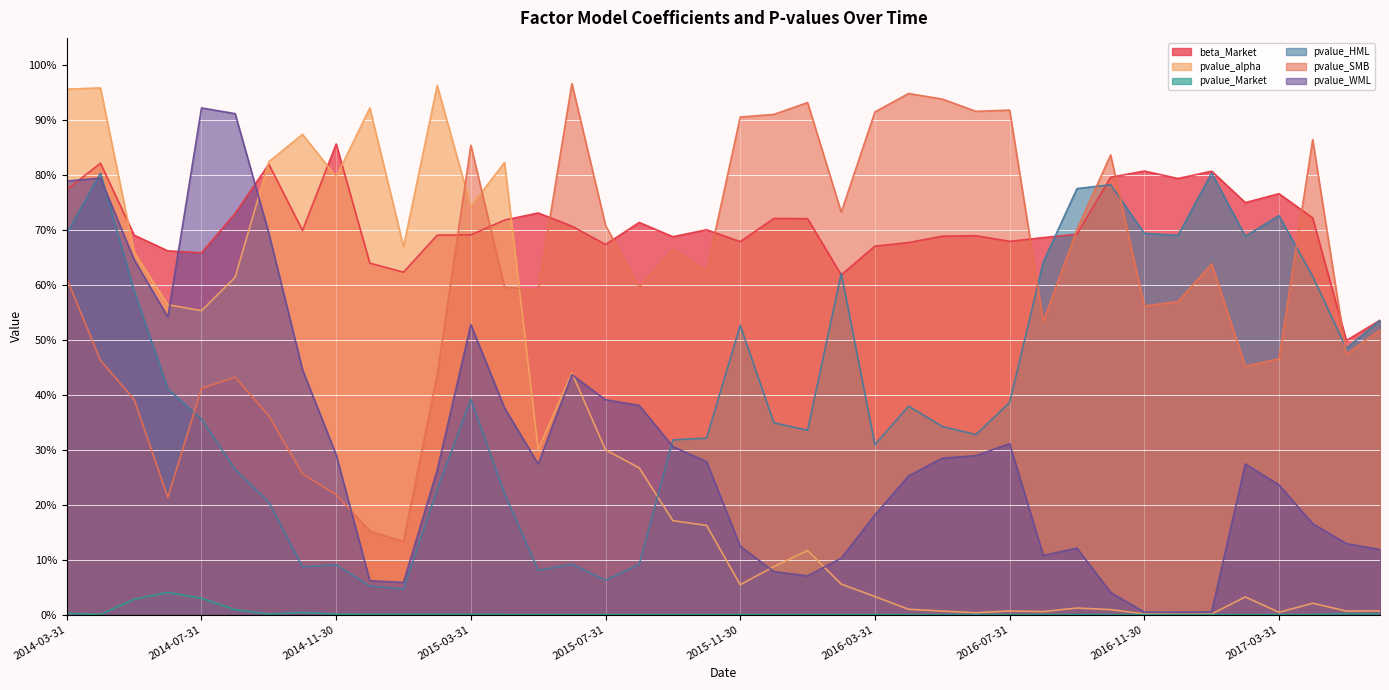

What is the value of the pvalue_SMB point at the 6th from the left?

0.4